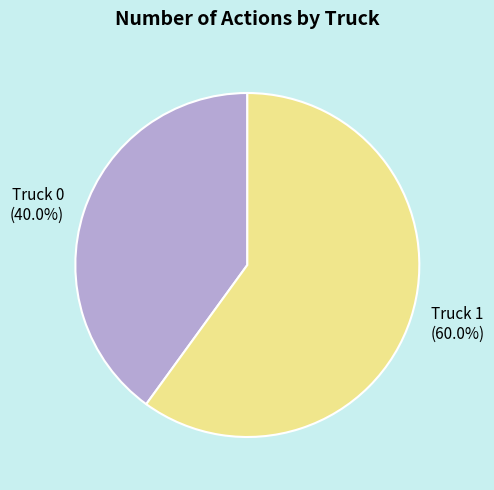

How many slices are in this pie chart?

2